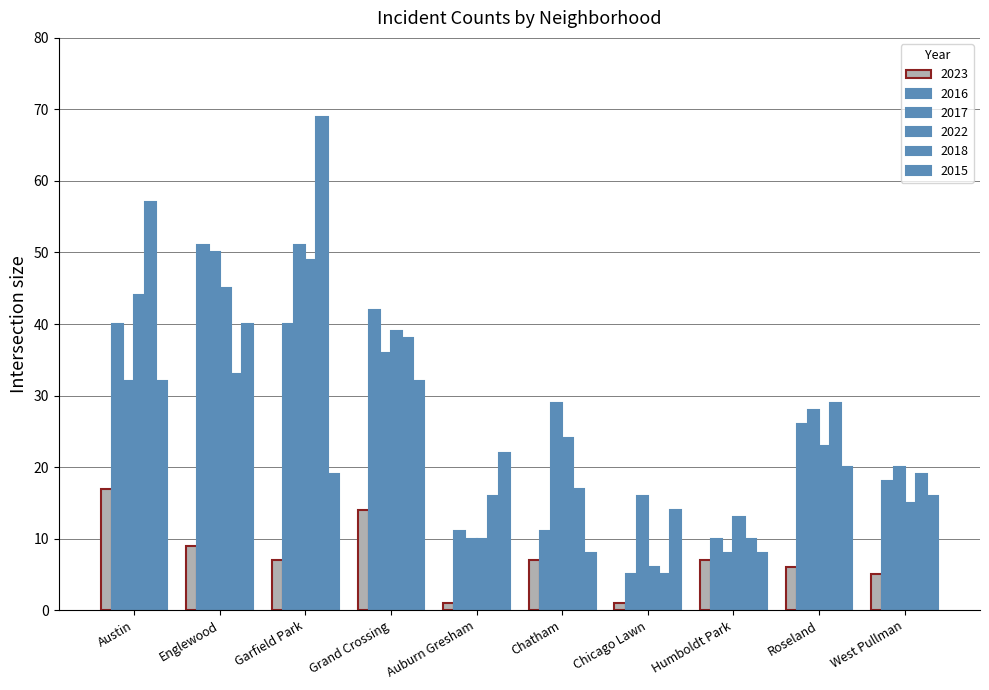

True or false: 2015 has a value of 12 at Auburn Gresham.

False